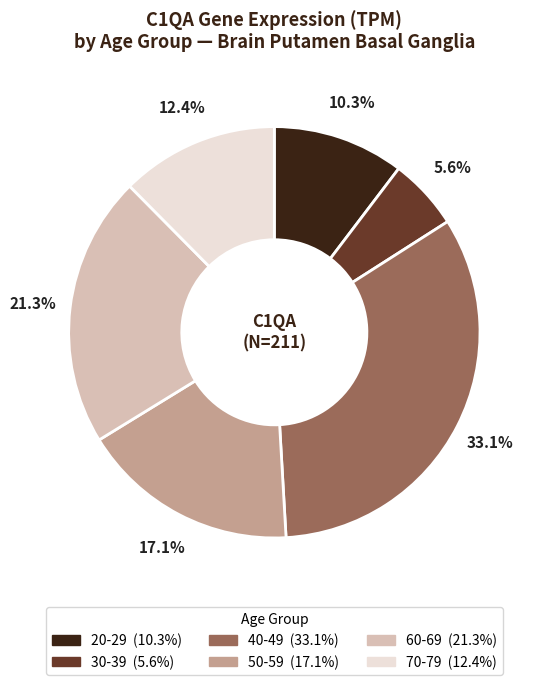

Does any single category account for the majority?

No